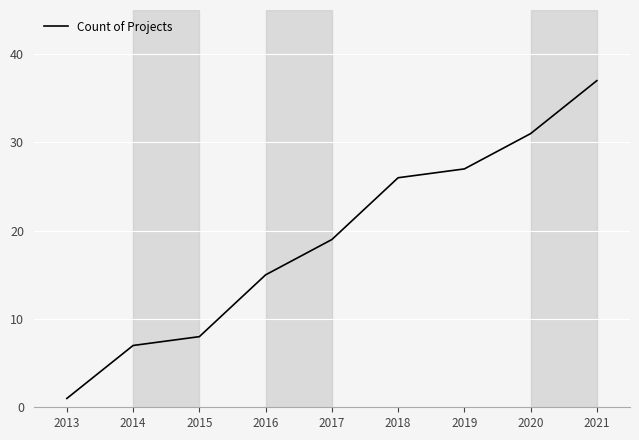

True or false: the data has more than 0 interior local peaks.

False